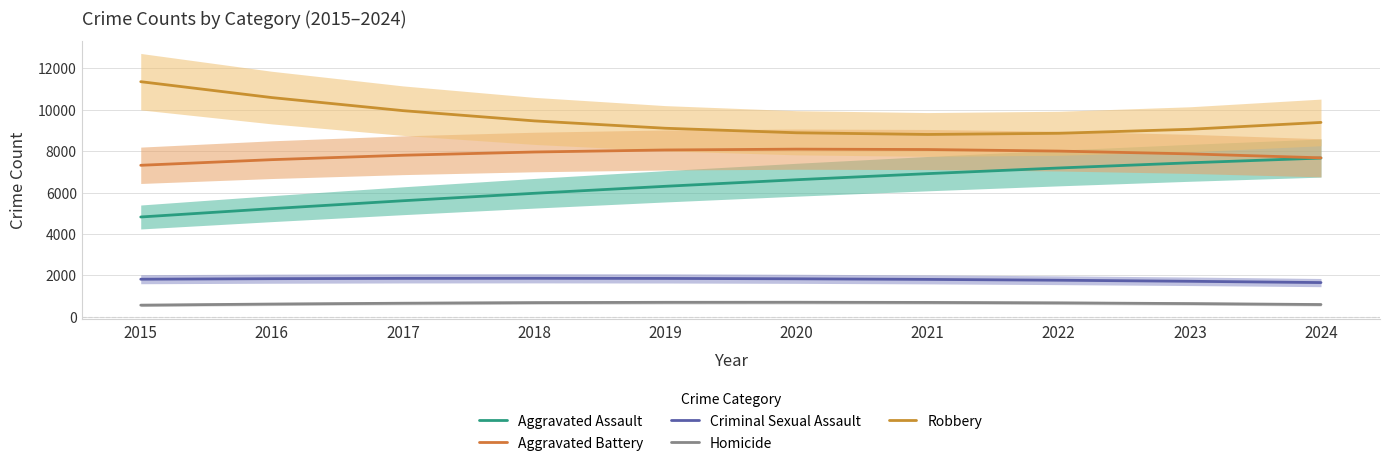

What is the difference between the maximum and minimum values in the Criminal Sexual Assault series?

207.2